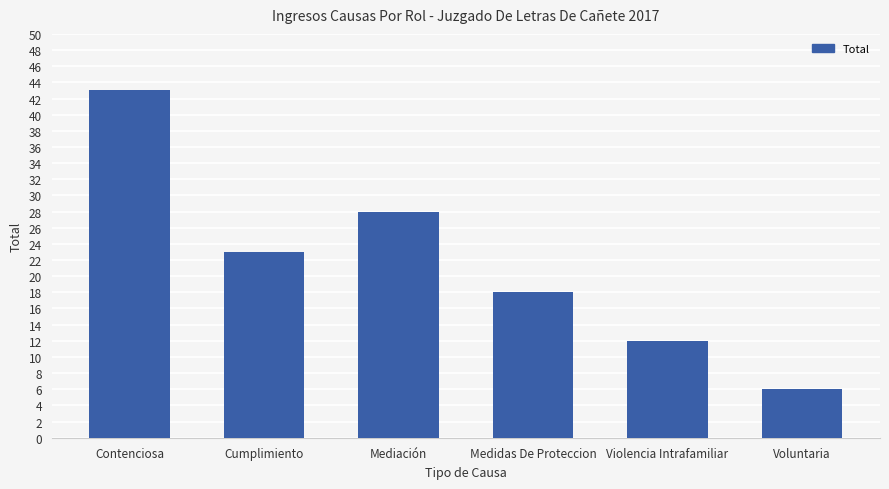

What position from the right is Mediación?

4